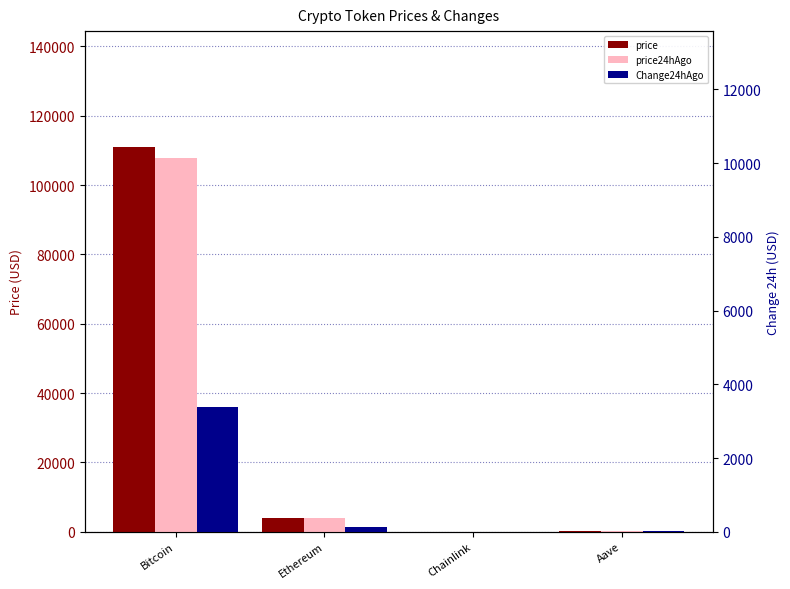

Which category has the lowest value across all series?

Chainlink